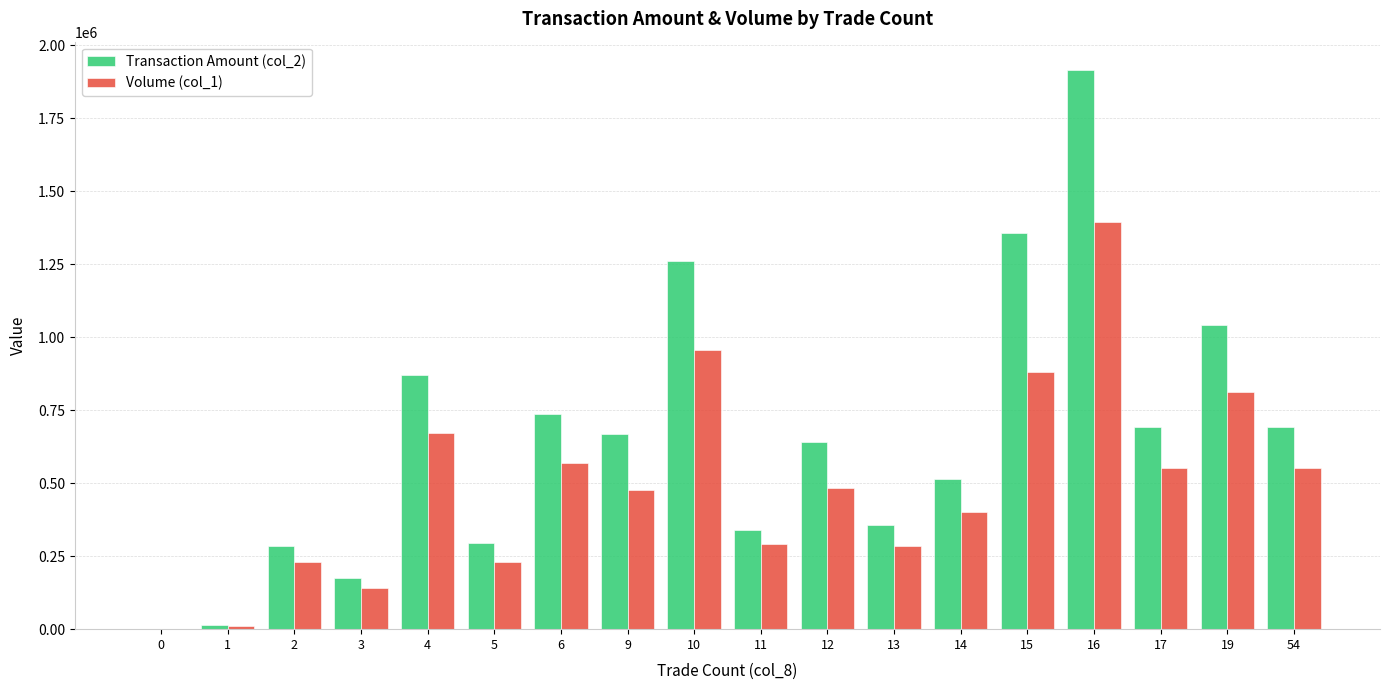

Does the chart contain stacked bars?

No